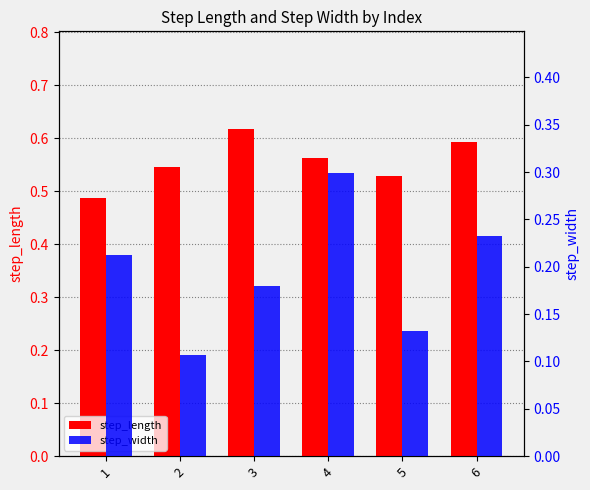

True or false: step_length has a value of 1.0 at 4.

False